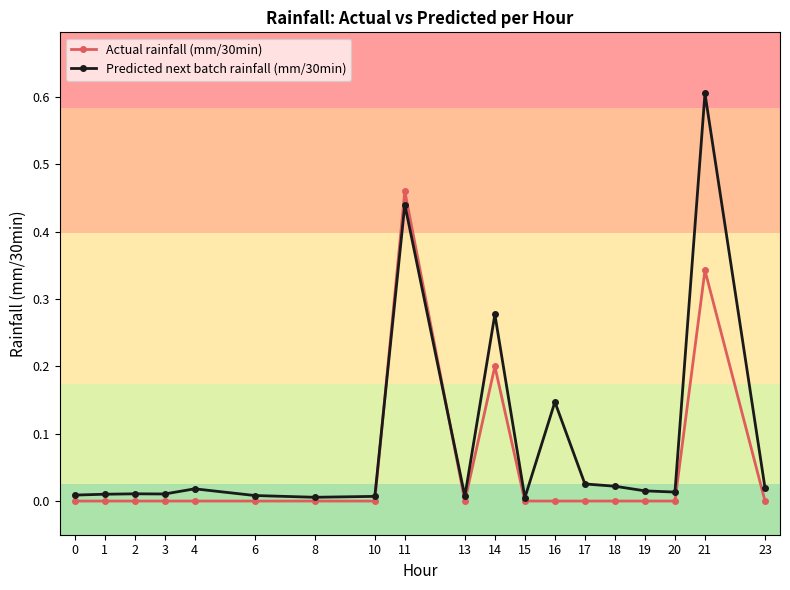

Does the chart display data point markers on the line(s)?

Yes